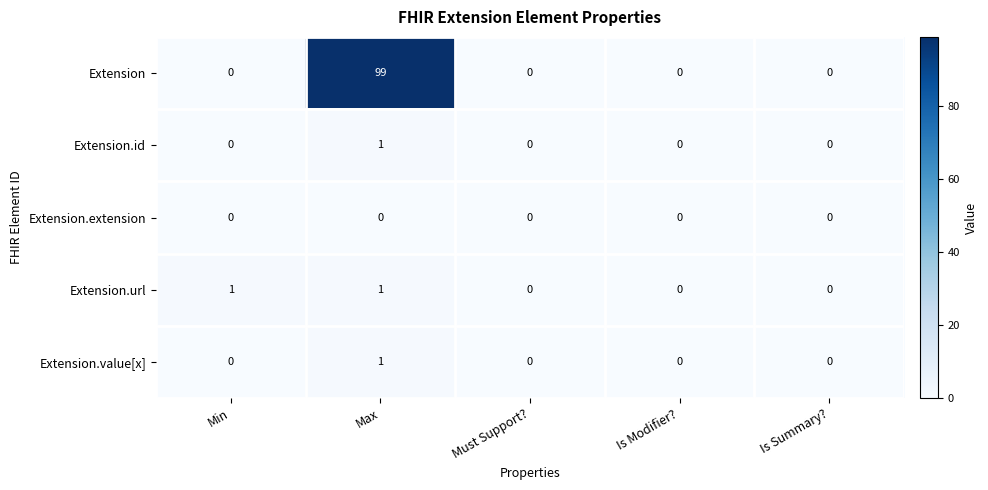

Is it true that Extension.url equals -1 at Must Support??

False